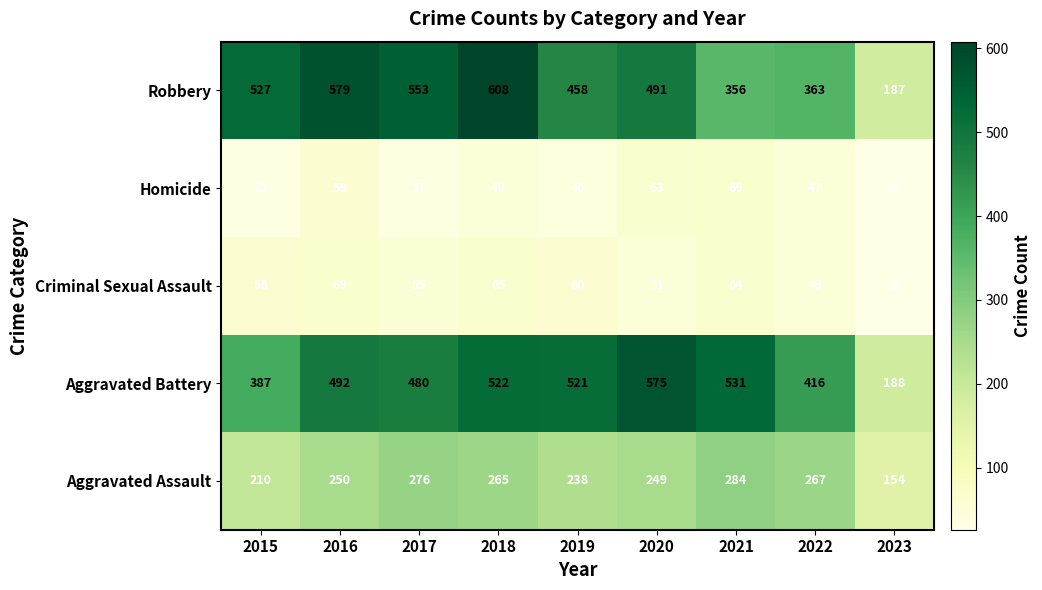

What is the difference between the highest and lowest values at 2018?

559